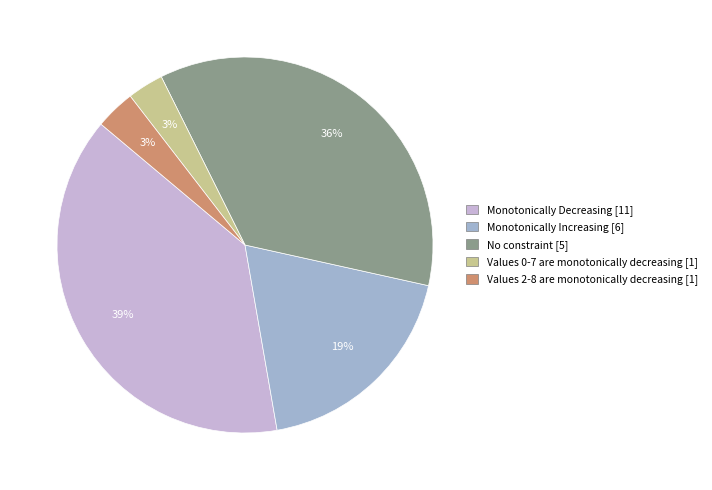

The Monotonically Decreasing slice represents 52% of the pie. True or false?

False